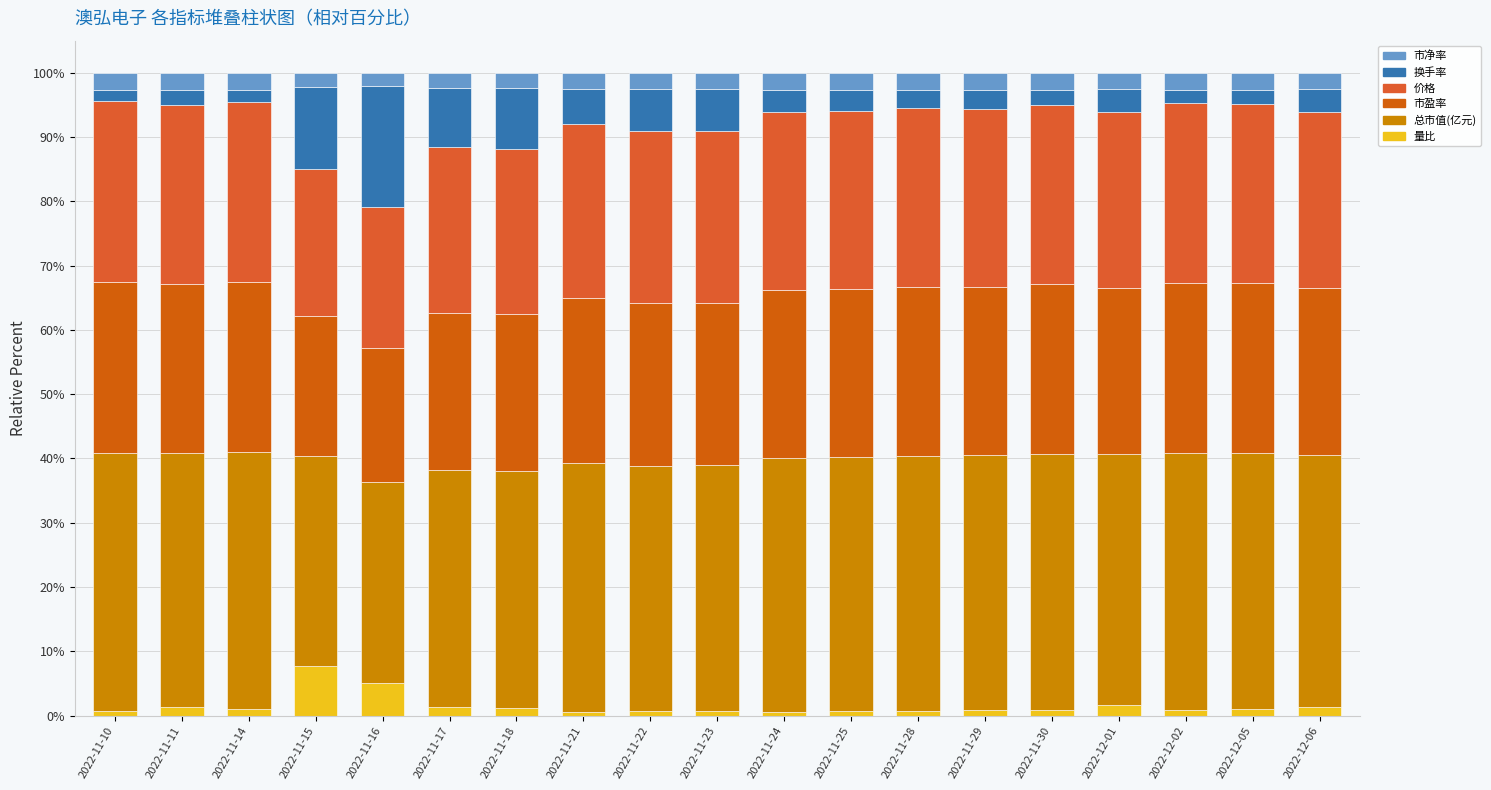

What is the average value of the 换手率 series?

5.3